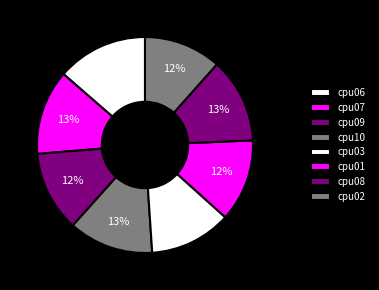

To the nearest percent, what is the difference between the cpu06 and cpu09 slice percentages?

2%